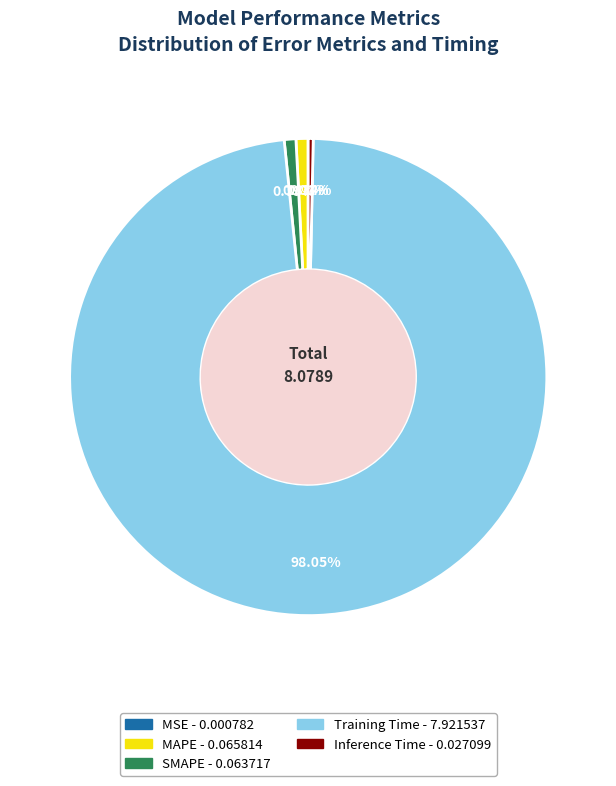

Is SMAPE the majority of the pie?

No